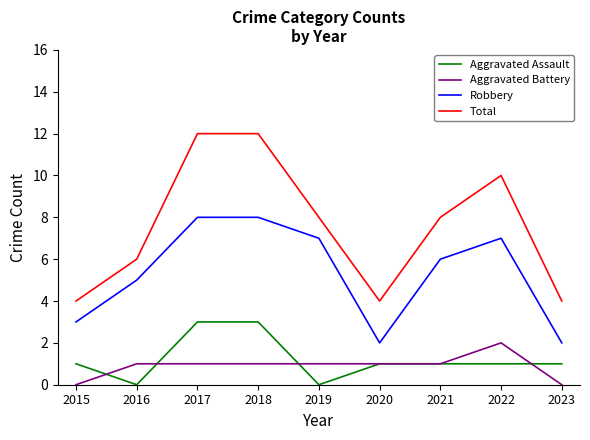

What are all the series names shown in the legend?

Aggravated Assault, Aggravated Battery, Robbery, Total